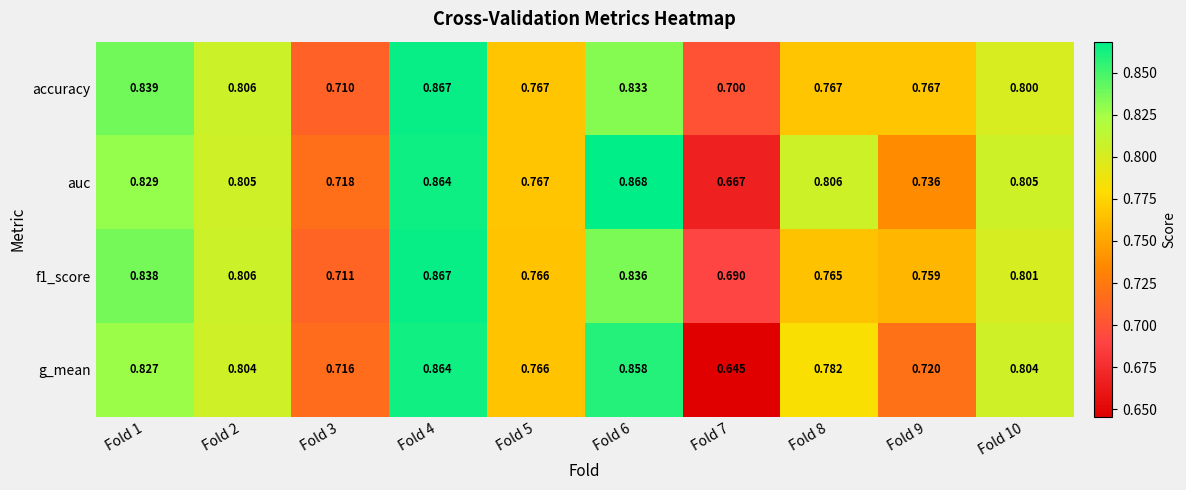

Which series has the largest total across all categories?

auc